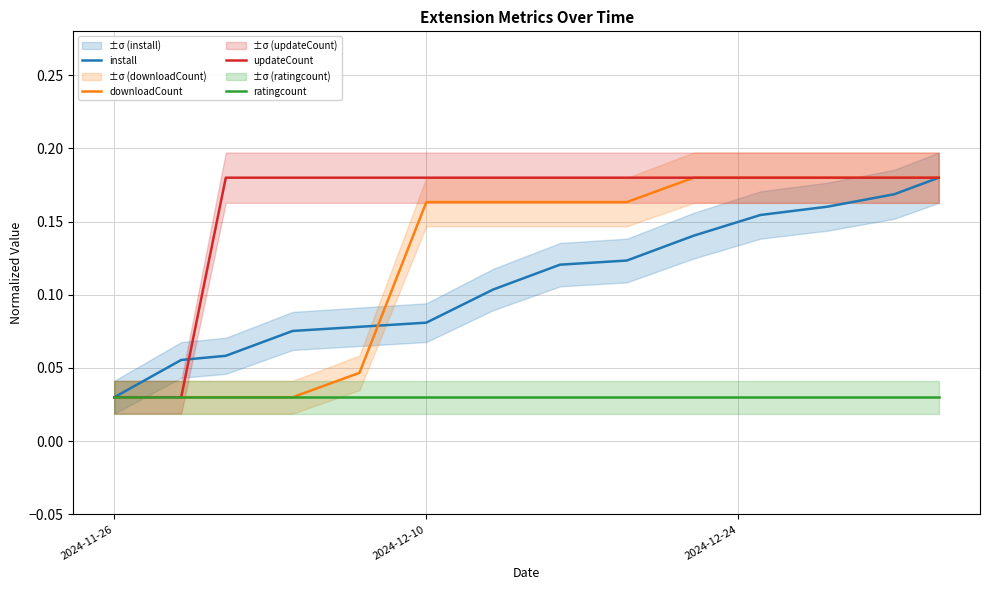

At which label is install closest to 0?

2024-11-26